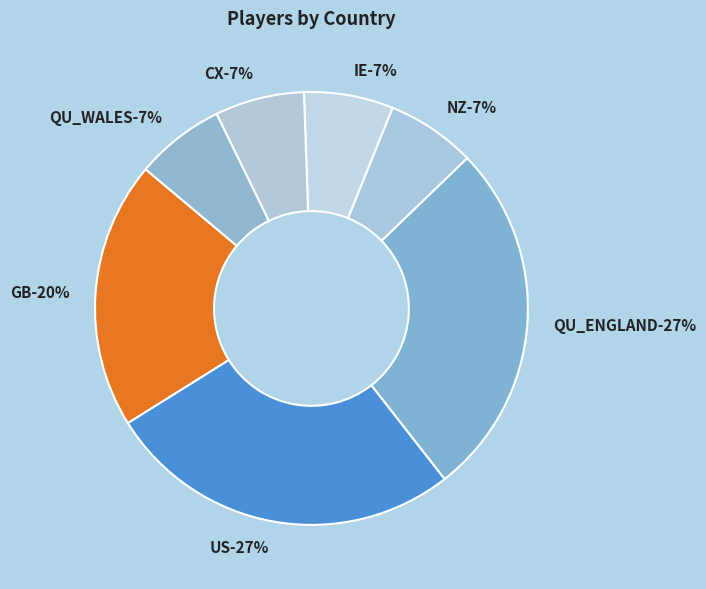

What is the ratio of the value at NZ to the value at IE?

1.0